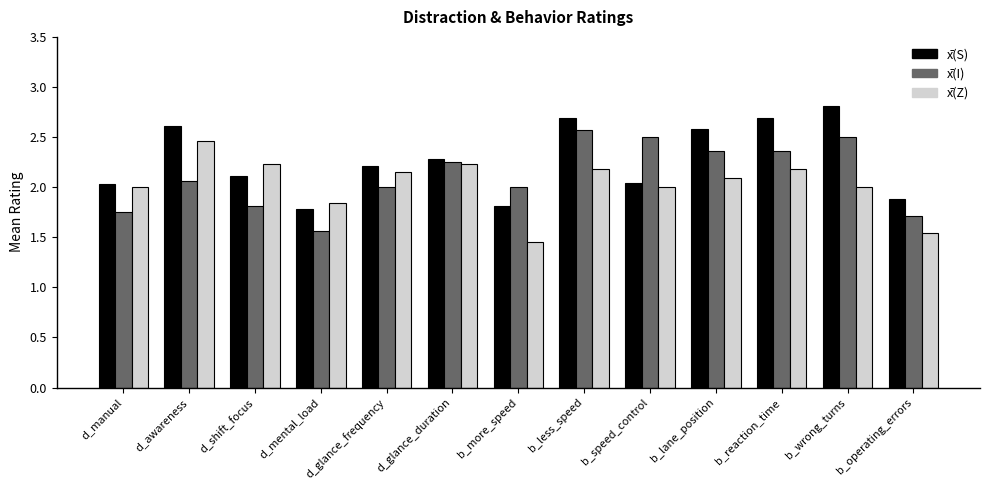

What is the total value across all series at b_reaction_time?

7.2